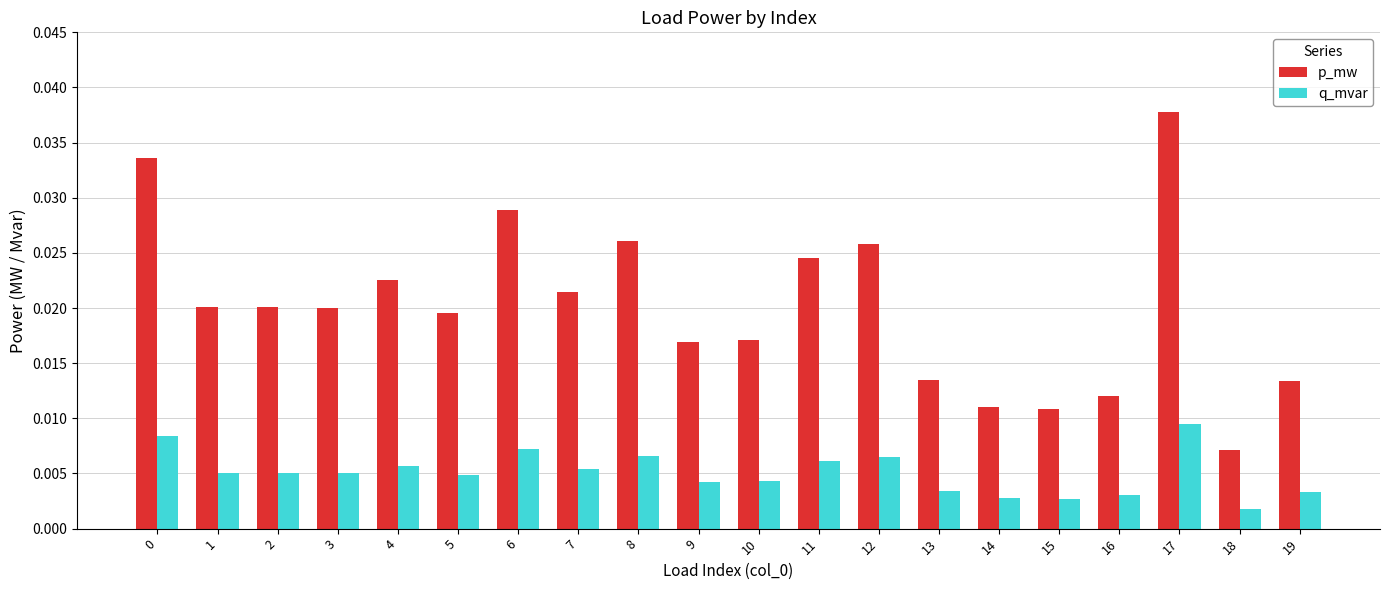

At how many categories does at least one series exceed 0?

20